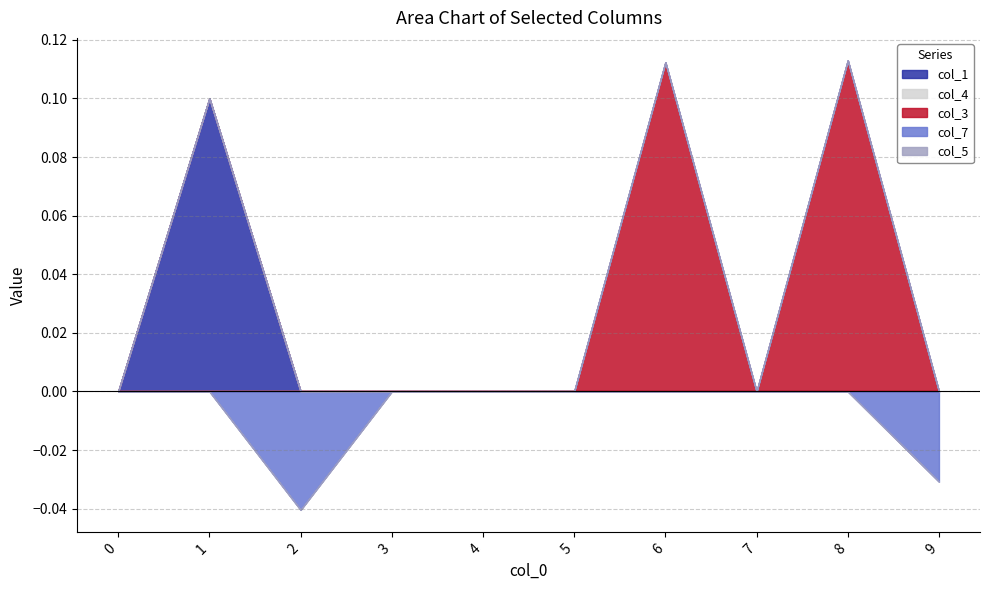

What are all the series names shown in the legend?

col_1, col_4, col_3, col_7, col_5